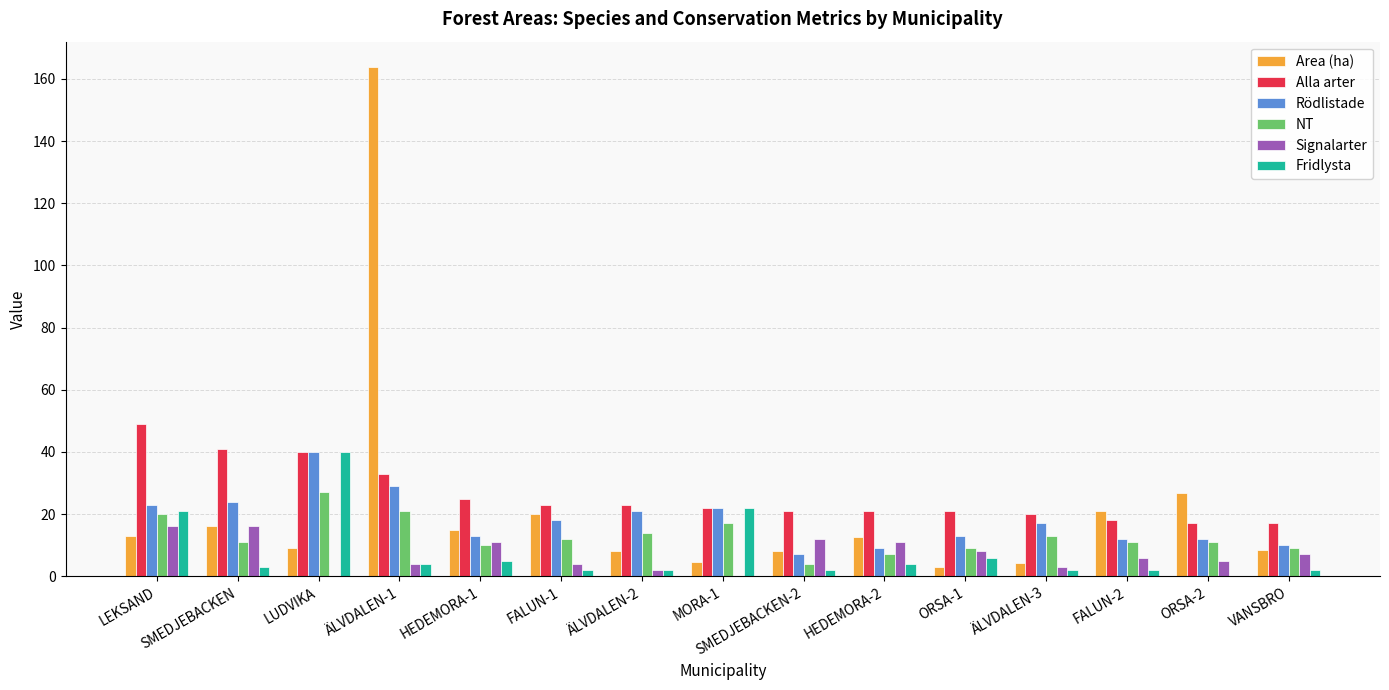

What is the maximum value shown in the chart?

163.8